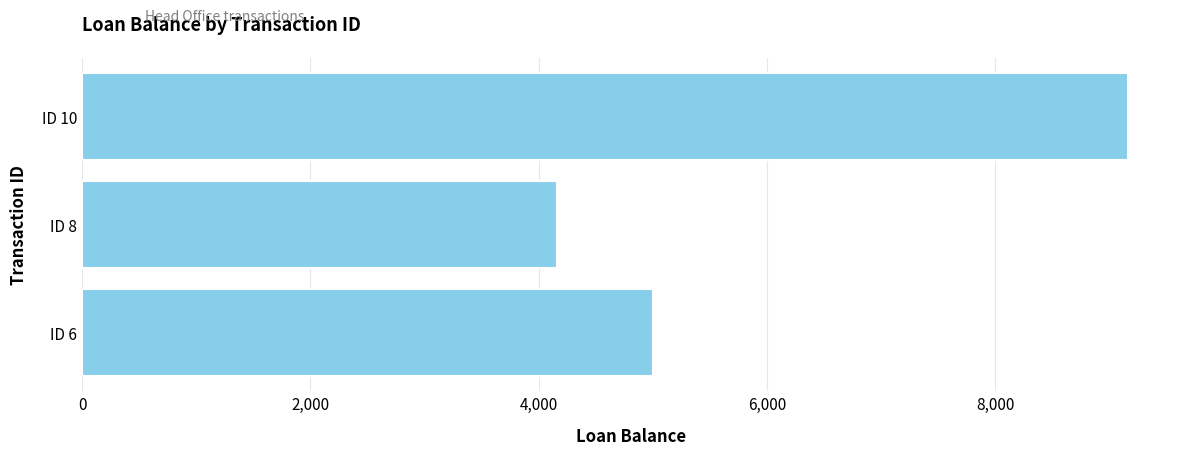

Rank the categories by value from lowest to highest.

ID 8, ID 6, ID 10